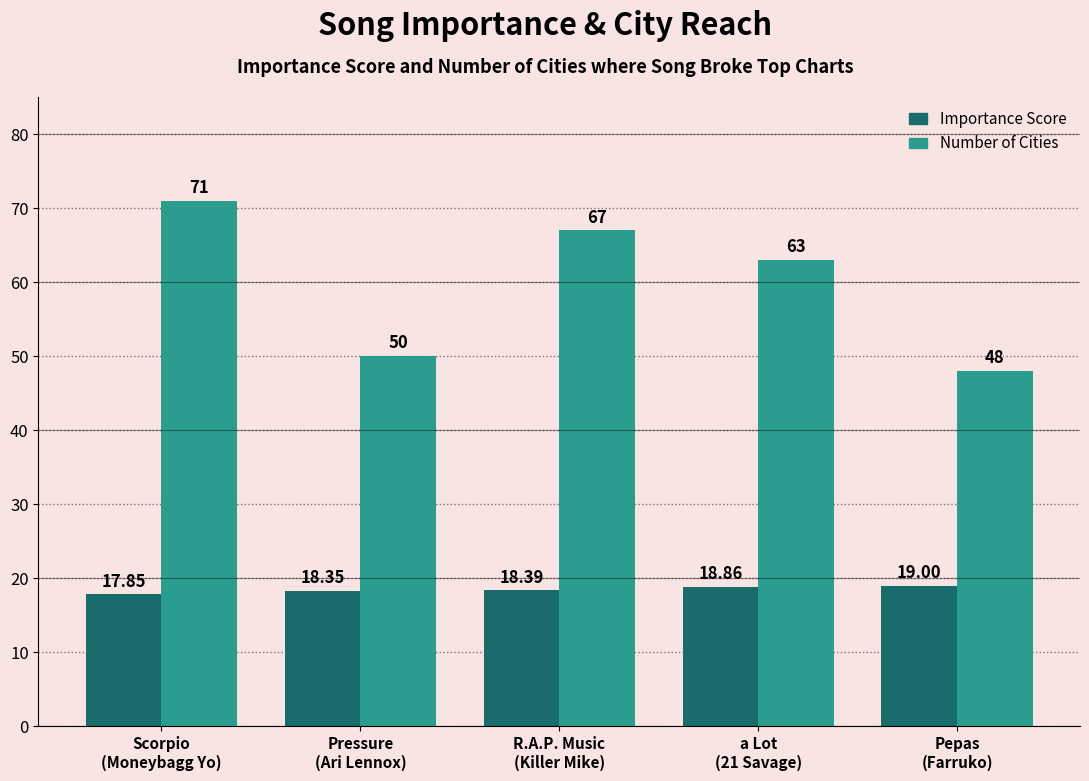

What is the lowest value of the Number of Cities series?

48.0